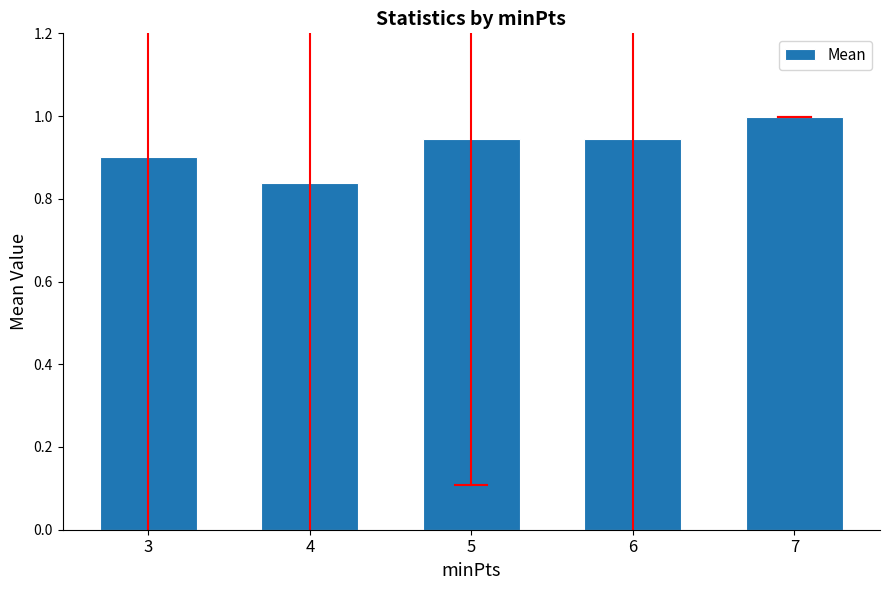

What is the change in value from 5 to 7?

+0.1